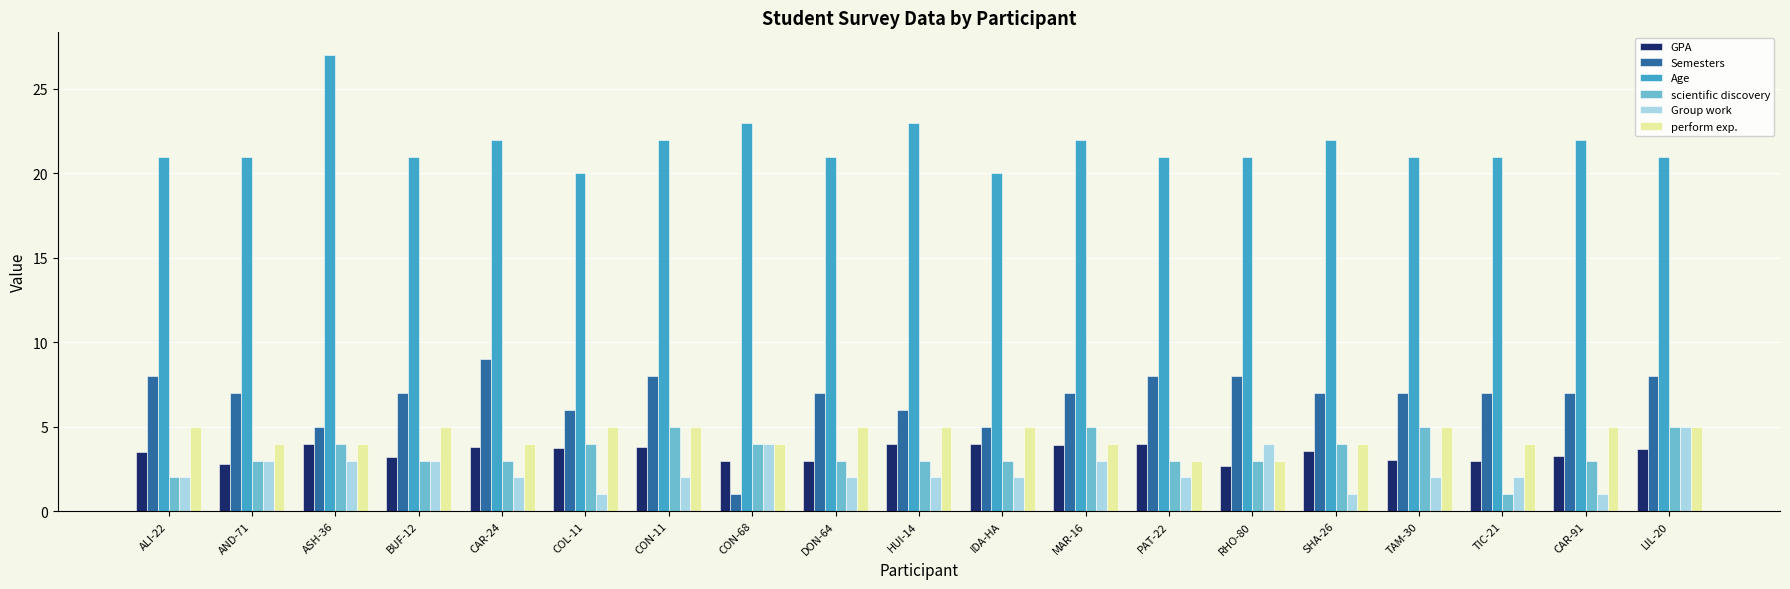

What is the sum of the perform exp. values at TAM-30 and ALI-22?

10.0